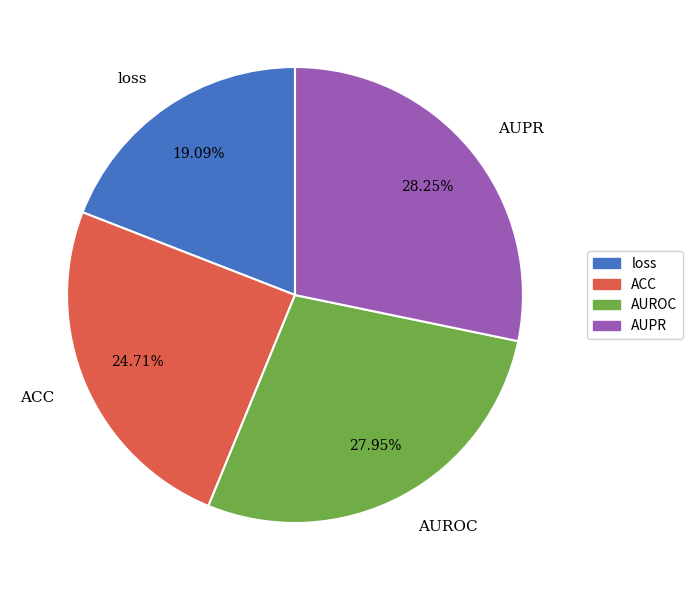

Is the sum of AUPR and ACC greater than half?

Yes